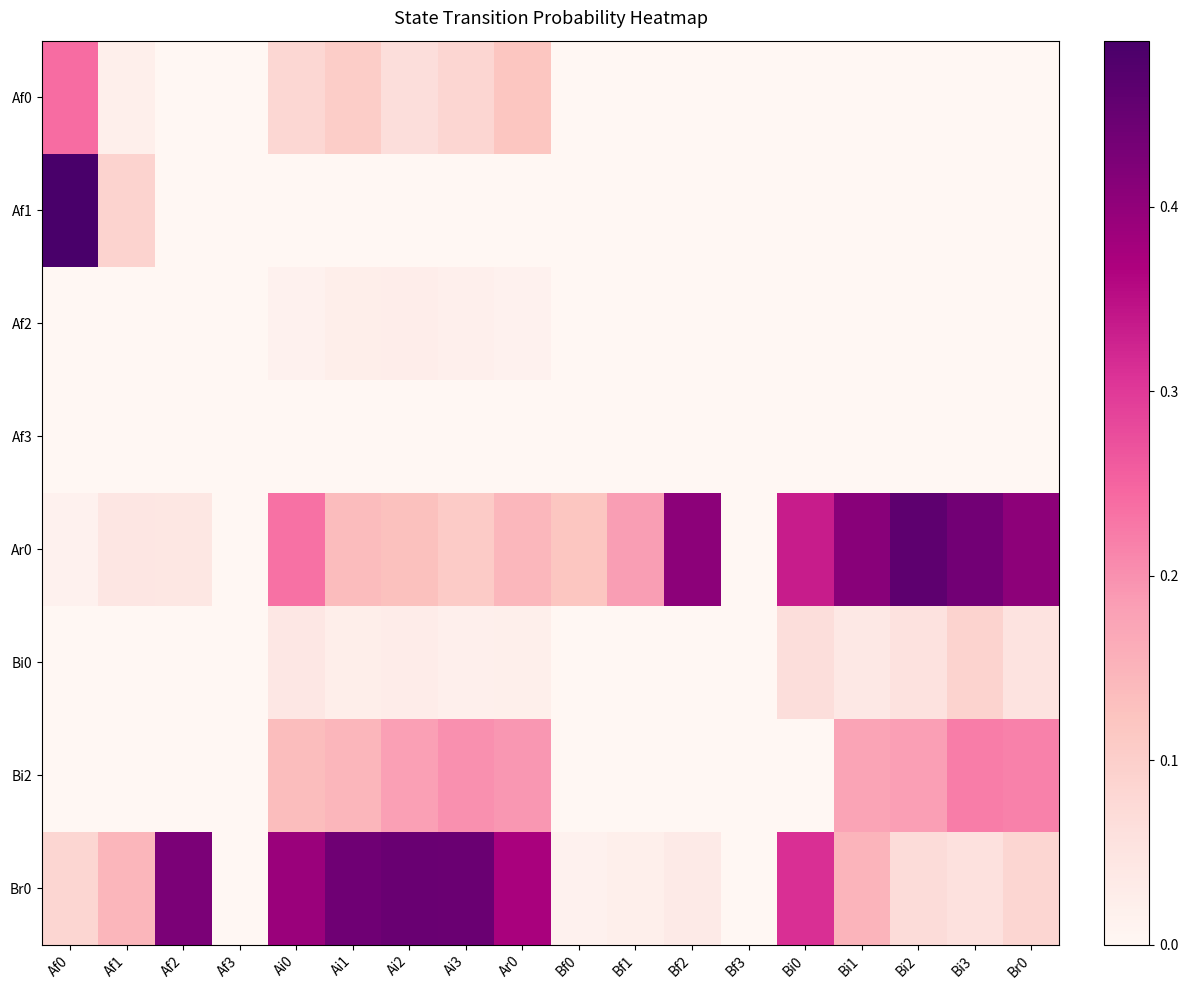

At which category does the chart reach its peak across all series?

Af0